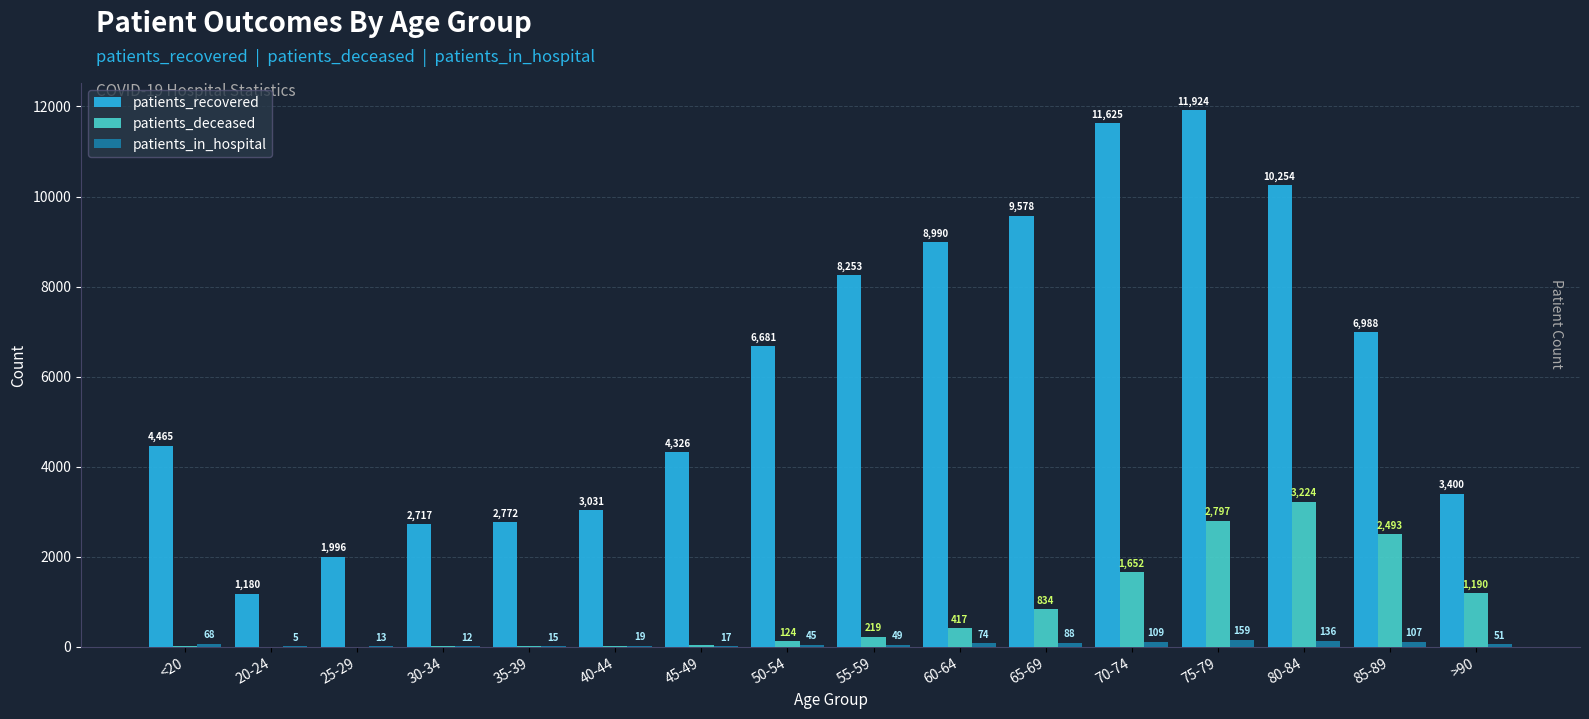

What is the total value across all series at 50-54?

6850